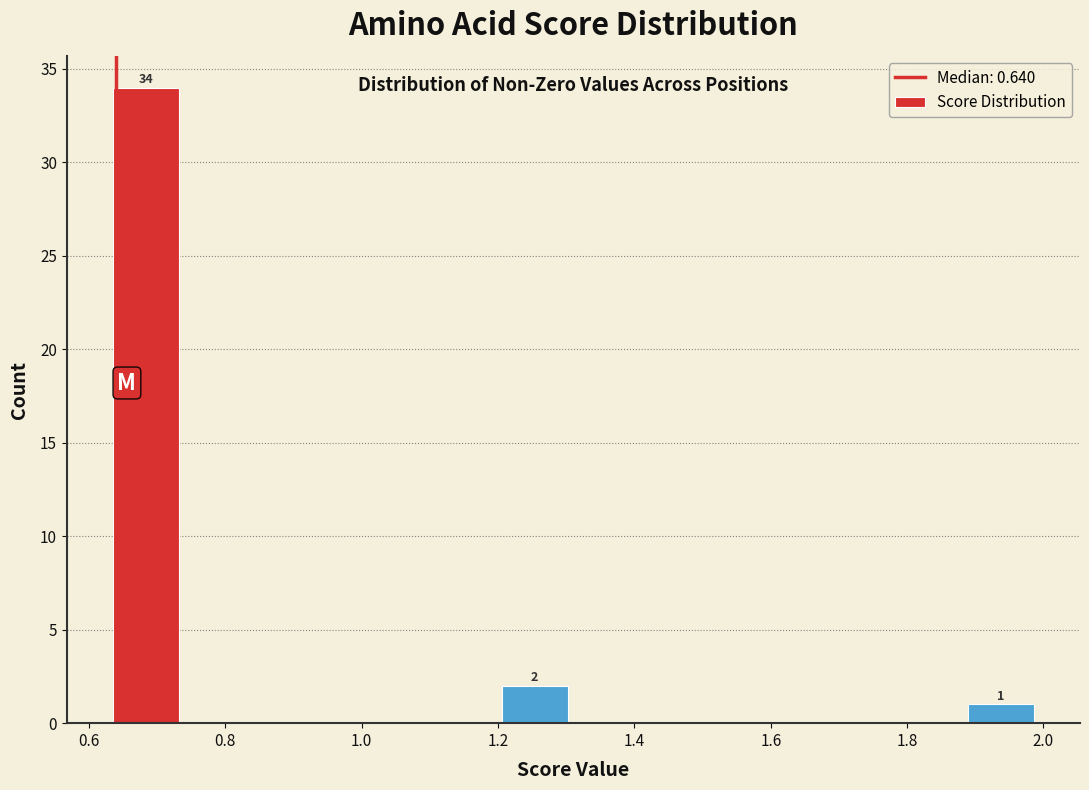

Over which range of the x-axis is the bar tallest?

0.62 to 0.74